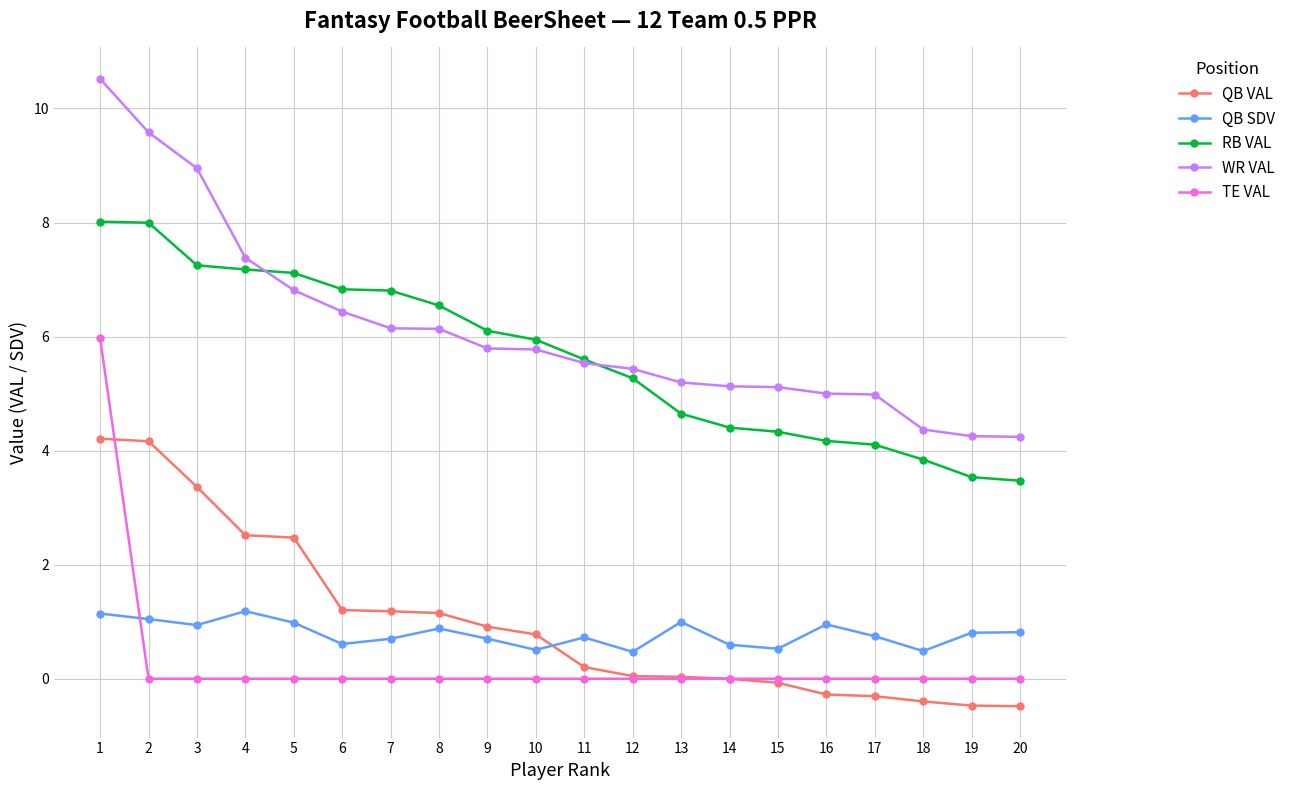

The RB VAL series shows 3.1 at 1. True or false?

False